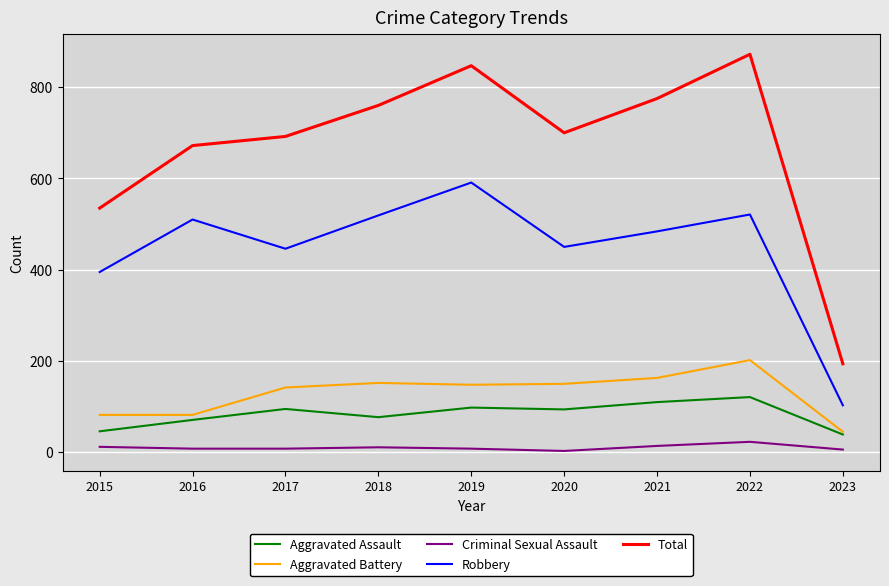

Which series has the largest range (max minus min)?

Total